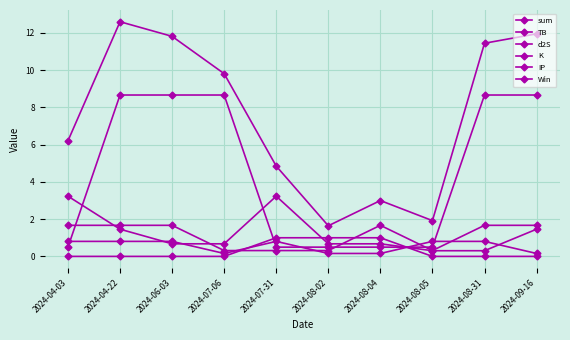

Rank the series at 2024-07-31 from highest to lowest value.

sum, TB, Win, K, IP, d2S